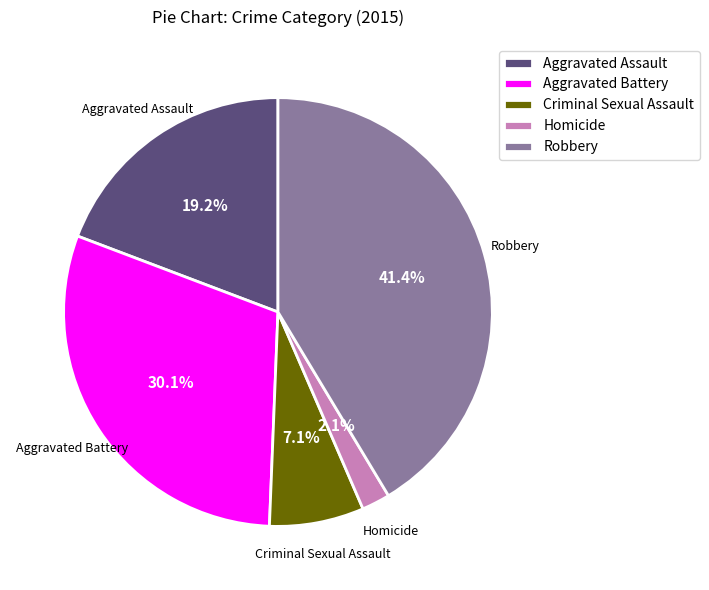

Which slice is the largest?

Robbery